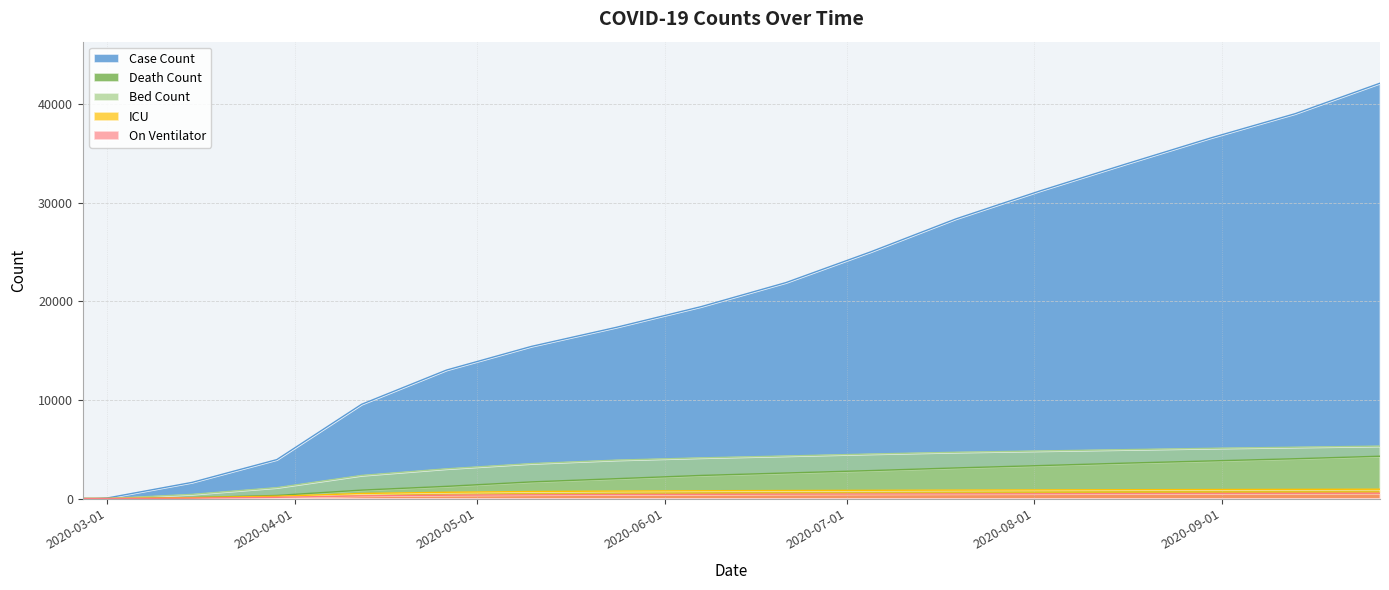

How many lines are shown in the chart?

5